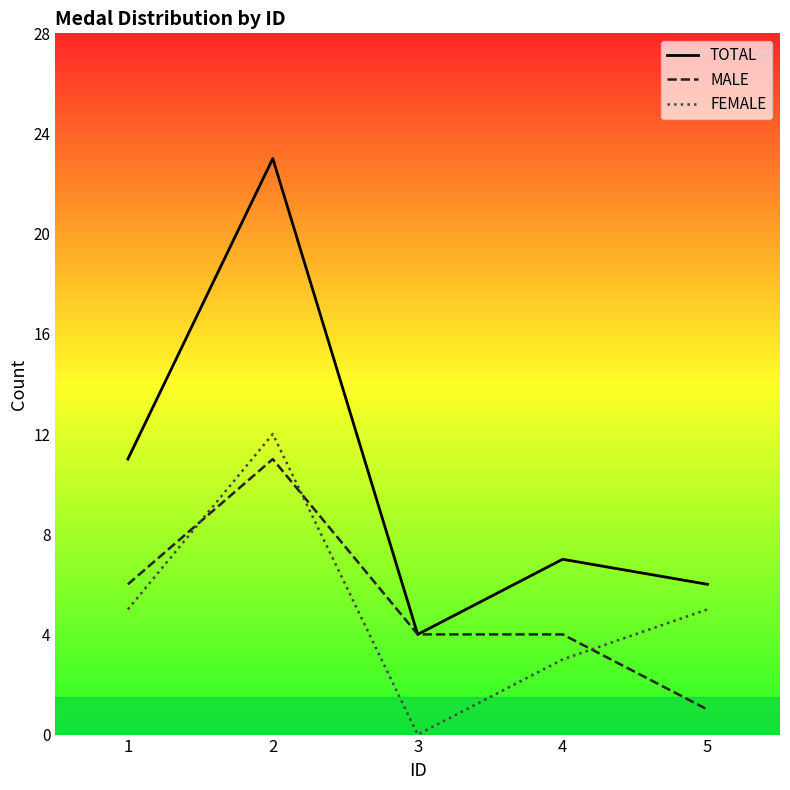

Where is FEMALE nearest to the value 6?

1